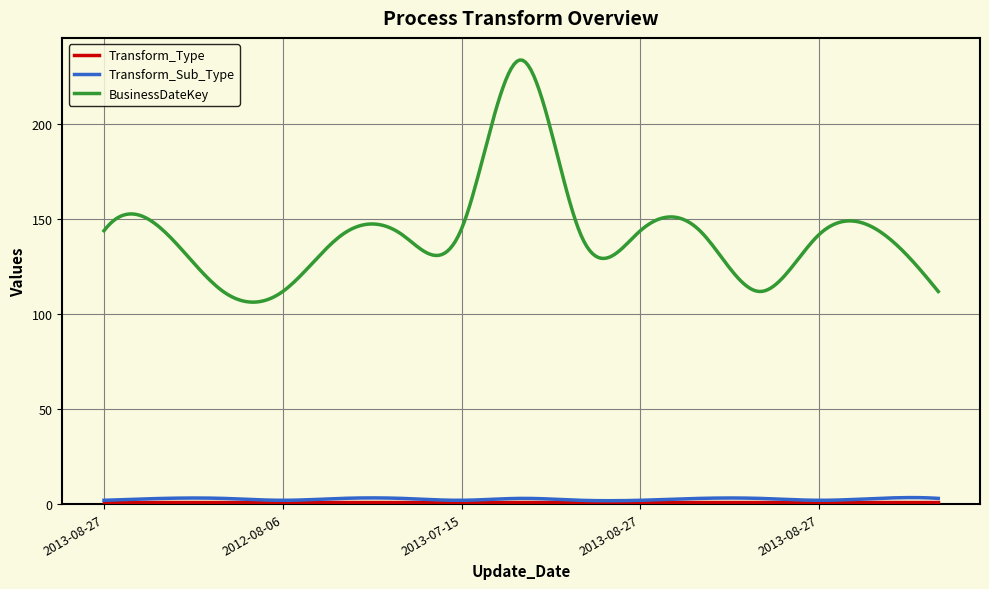

What is the sum of all Transform_Sub_Type values?

787.7